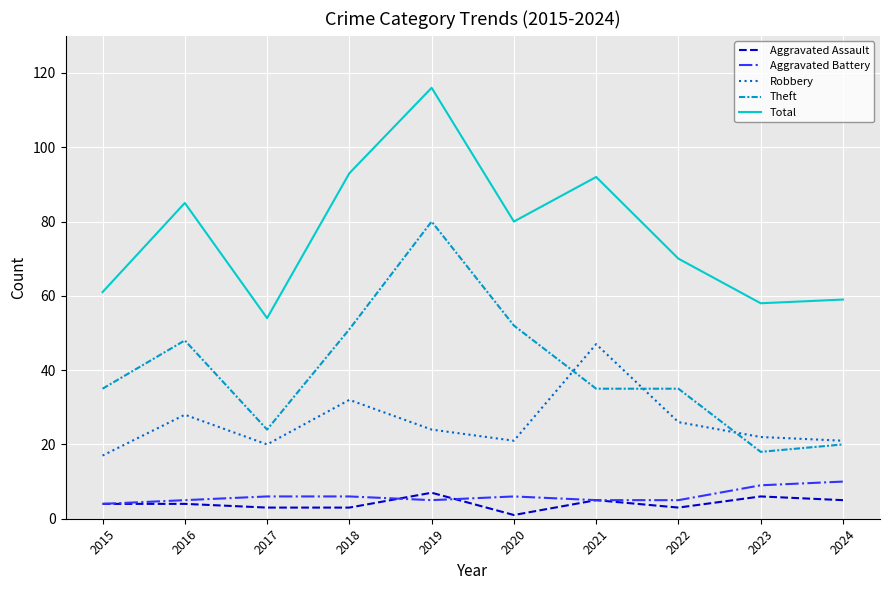

What is the difference between the Aggravated Battery values at 2023 and 2018?

3